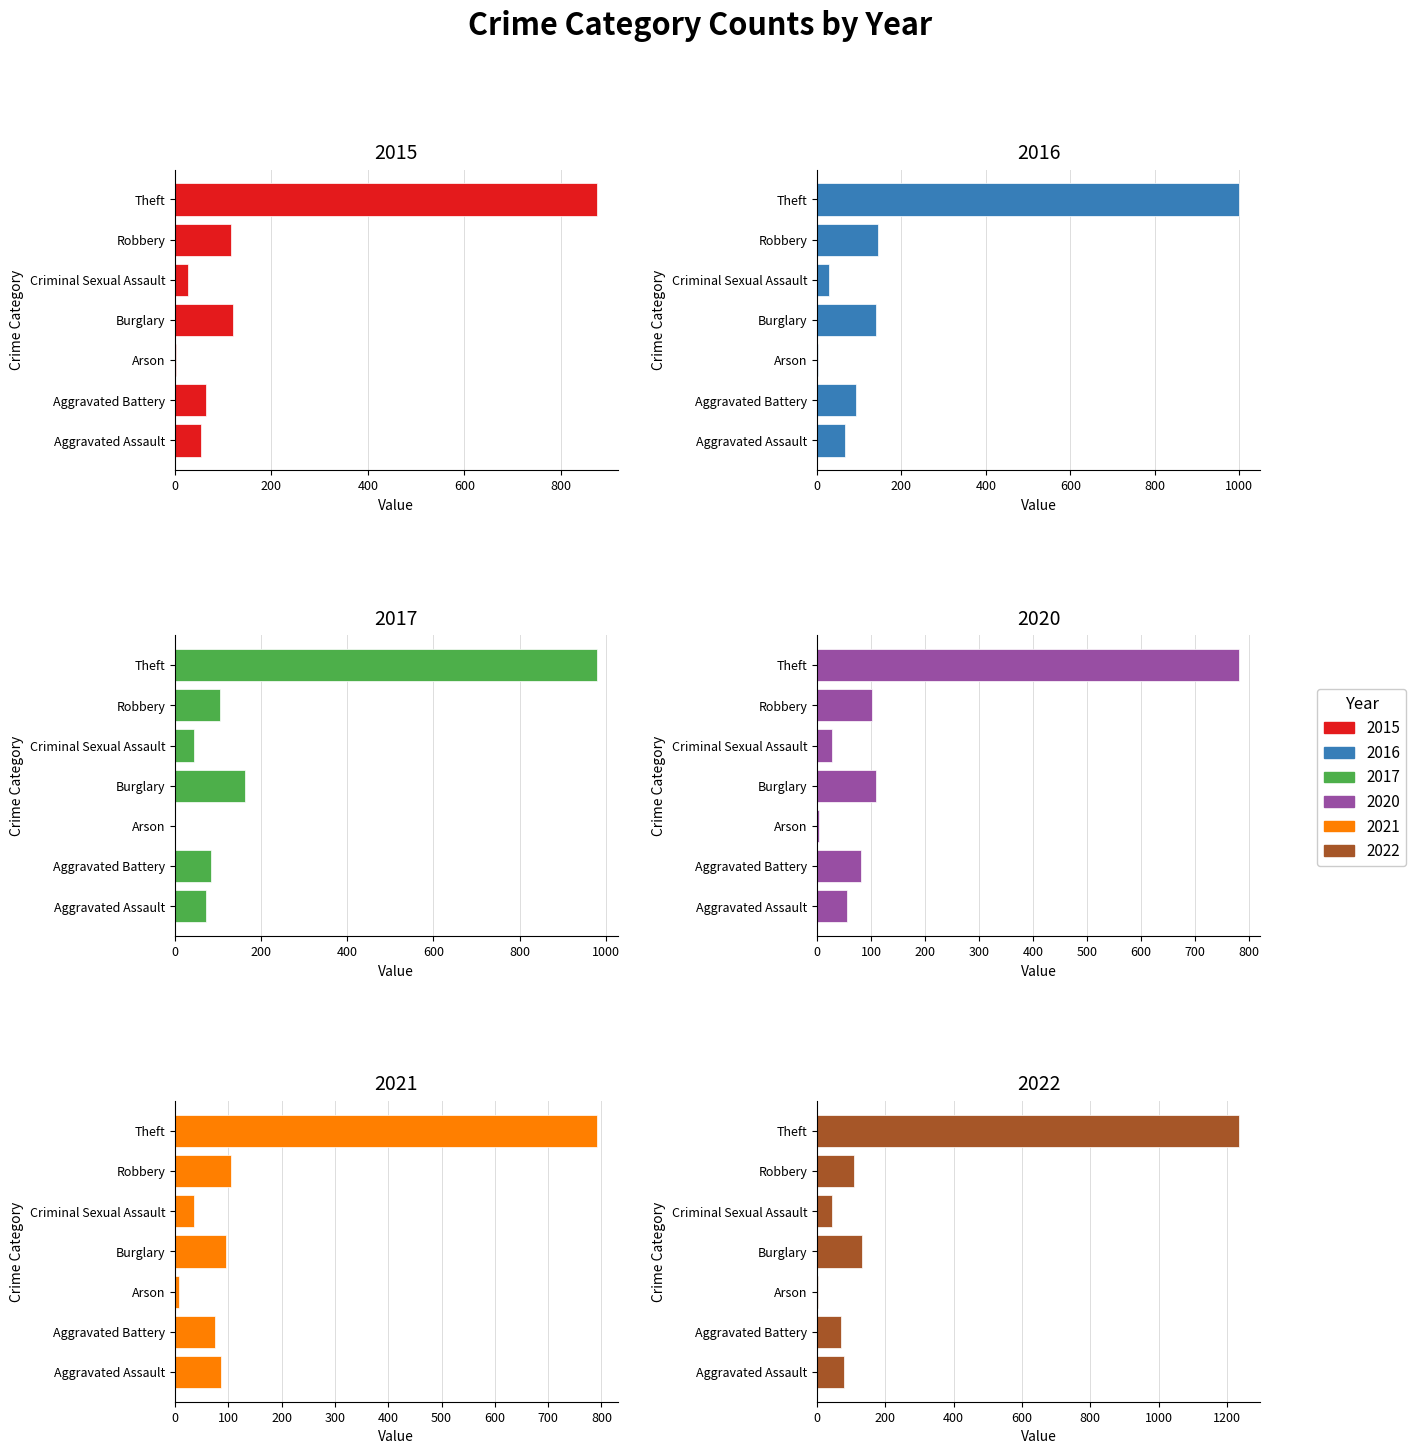

What are all the series names shown in the legend?

2015, 2016, 2017, 2020, 2021, 2022